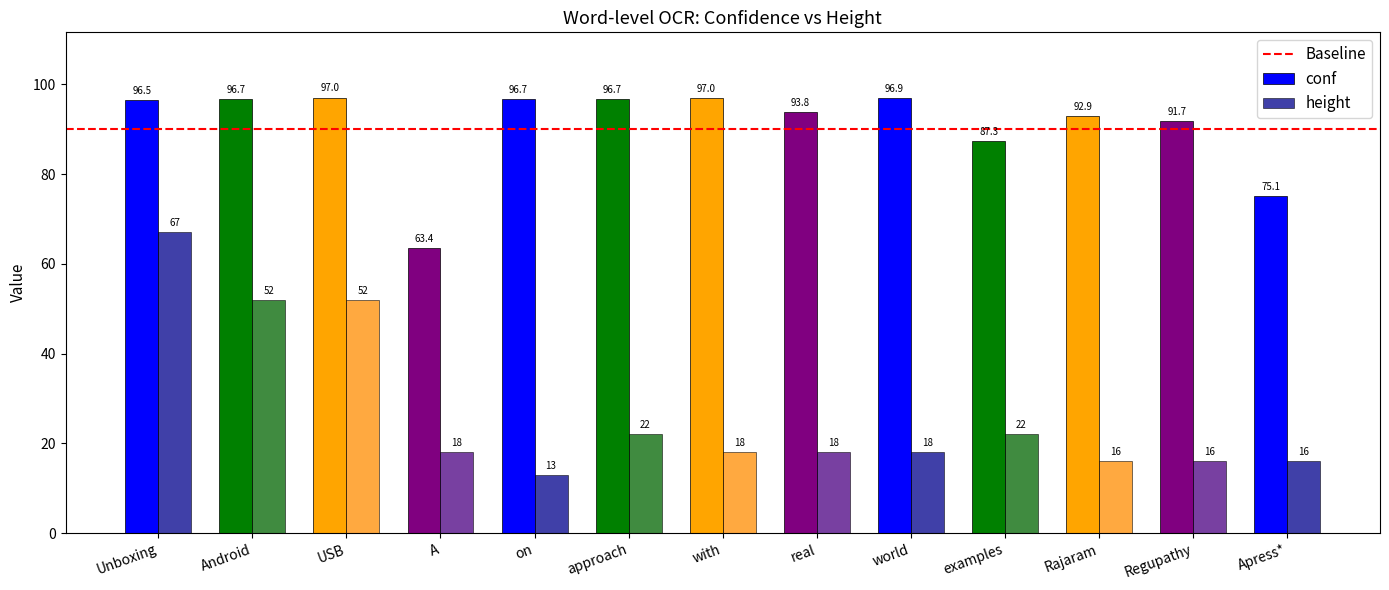

Where does the height series first go above 18?

Unboxing